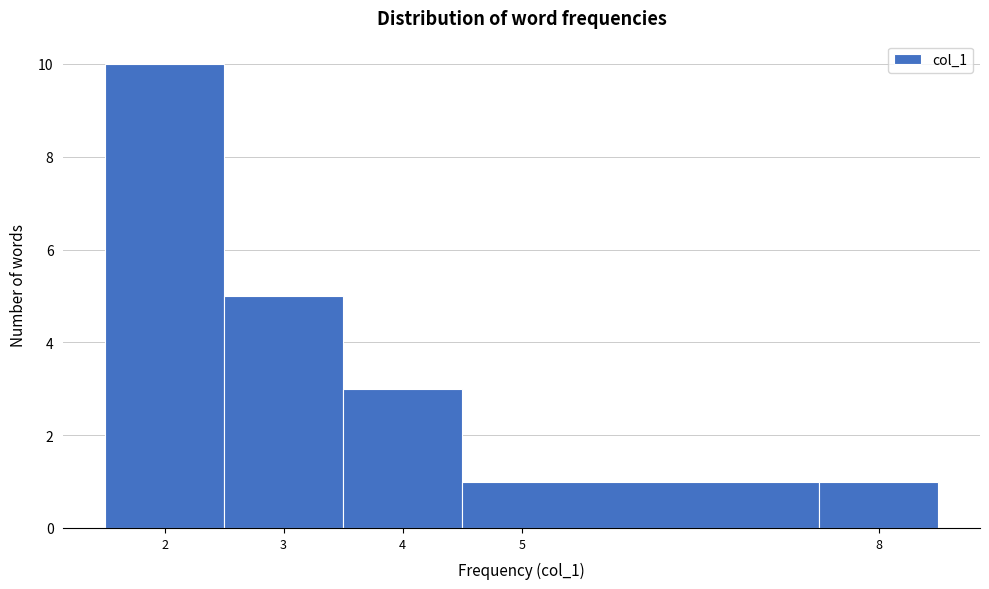

Which range on the x-axis has the tallest bar?

1.5 to 2.5